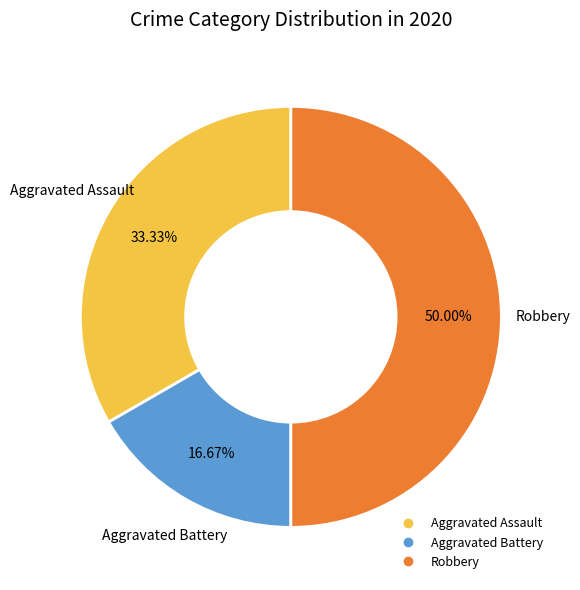

Approximately how many times larger is the value at Robbery compared to Aggravated Assault?

1.5